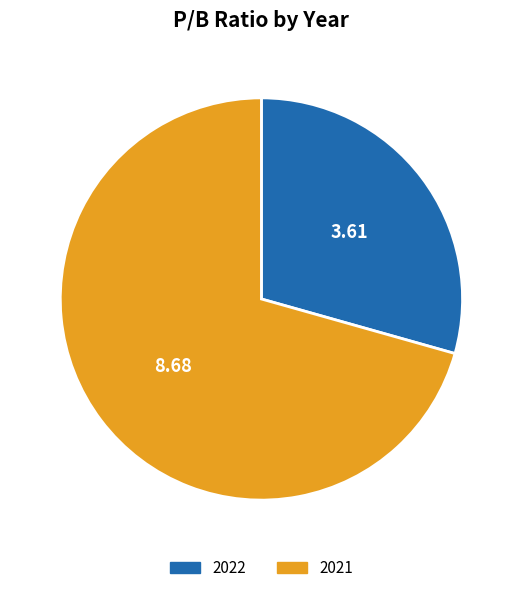

Do 2022 and 2021 together represent more than half of the pie?

Yes